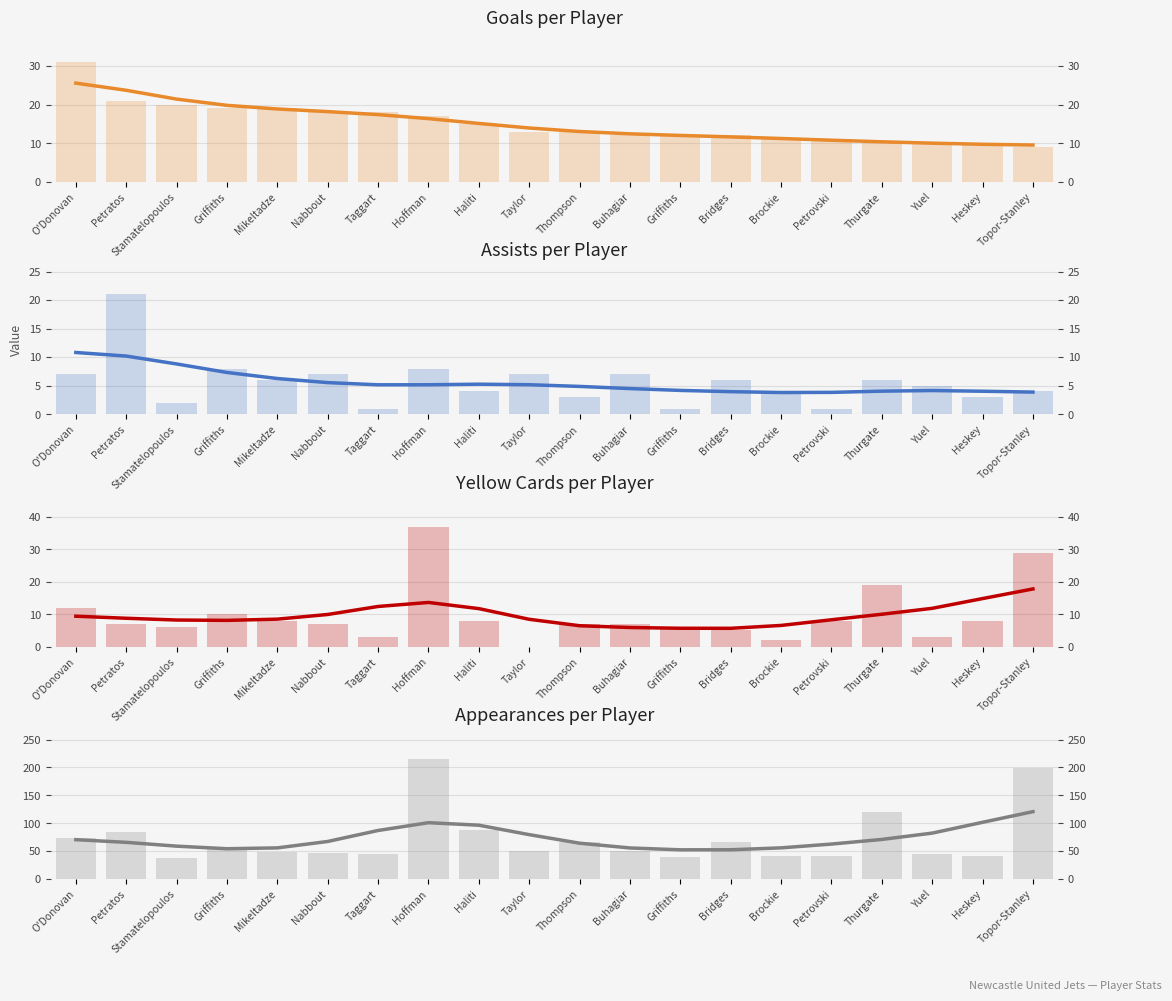

What is the value of the Goals bar at the 1st from the left?

31